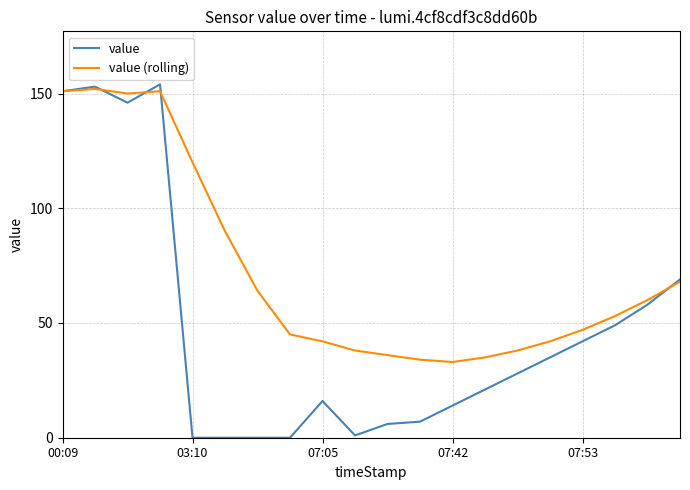

What is the highest value of the value (rolling) series?

152